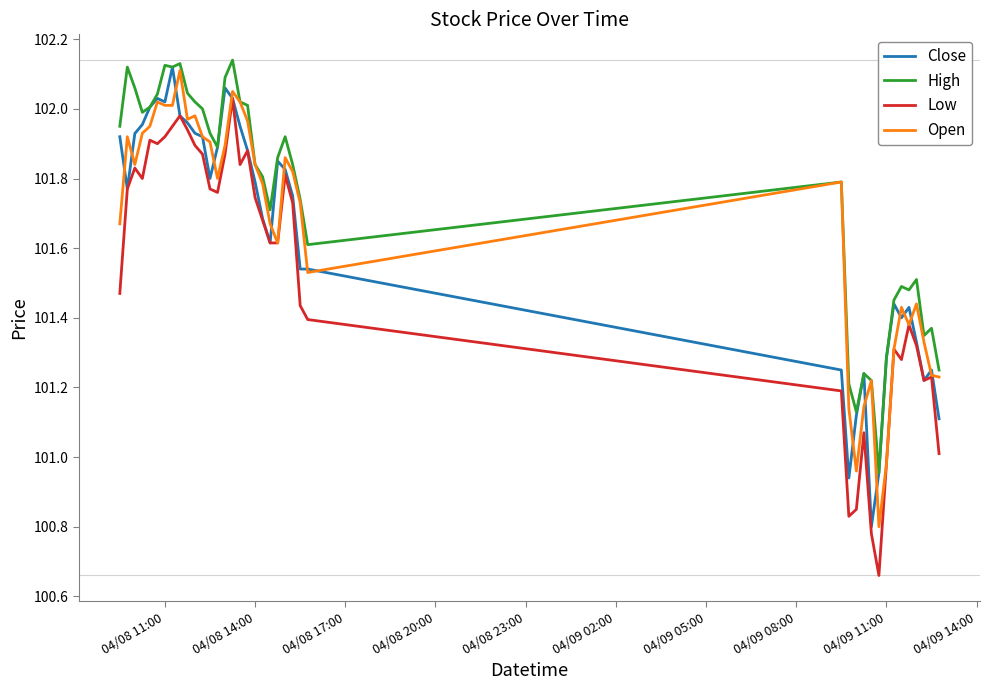

Which series has the largest total across all categories?

High